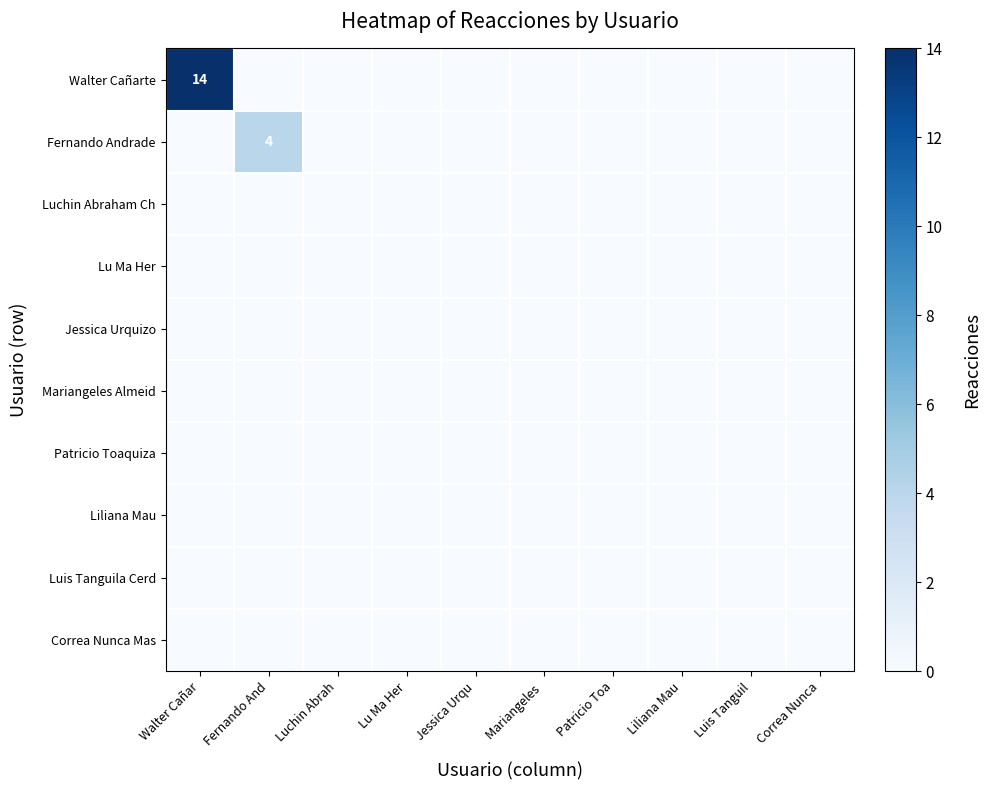

Is the value of Luchin Abraham Ch at Liliana Mau greater than the value of Walter Cañarte at Fernando And?

No